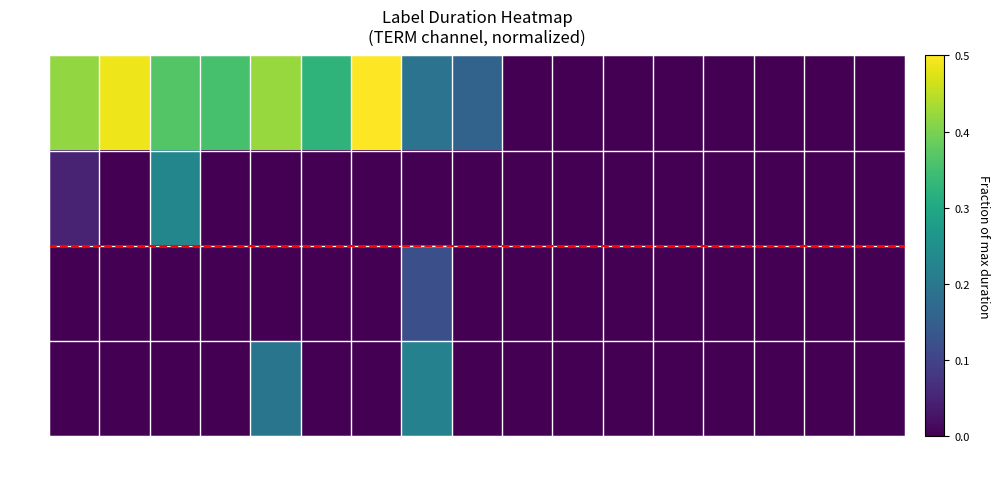

Count the number of data series in this chart.

4